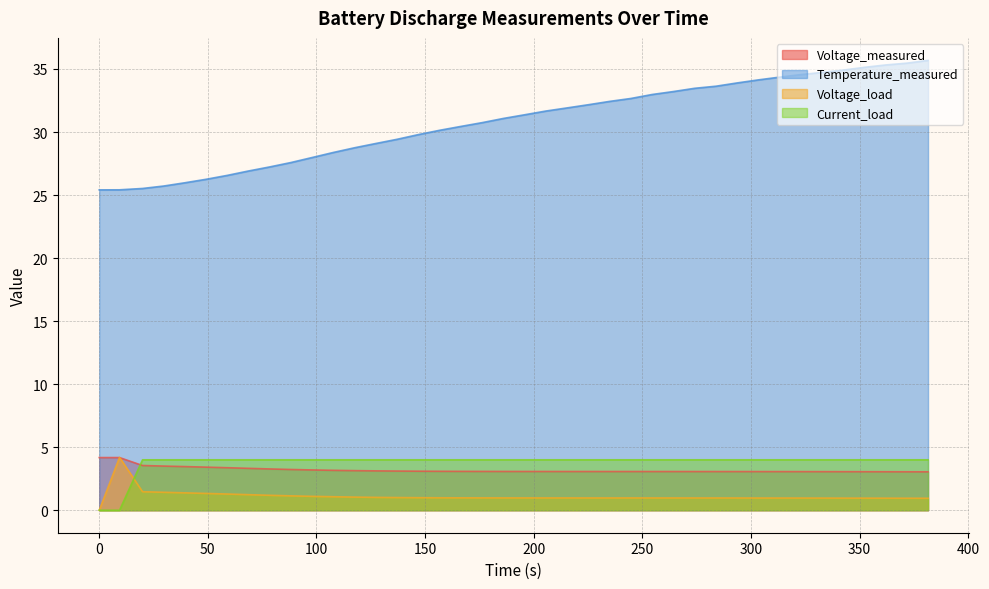

How many lines are shown in the chart?

4